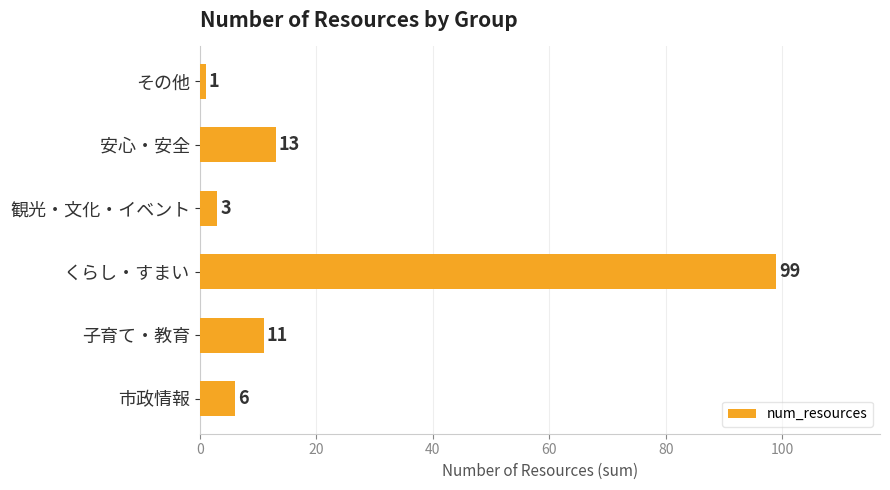

What is the change in value from 子育て・教育 to 安心・安全?

+2